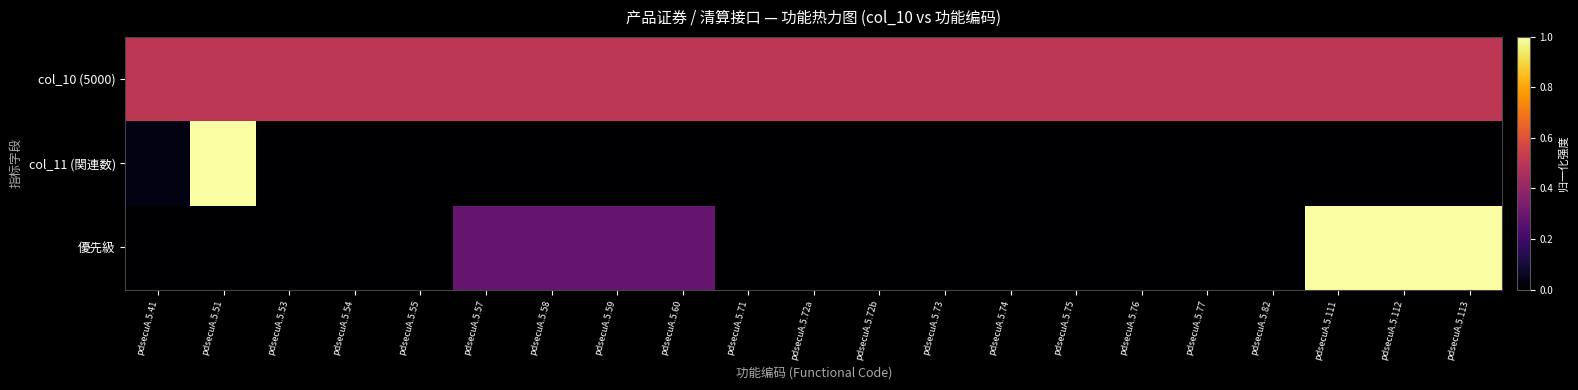

Which series has the largest range (max minus min)?

col_11 (関連数)